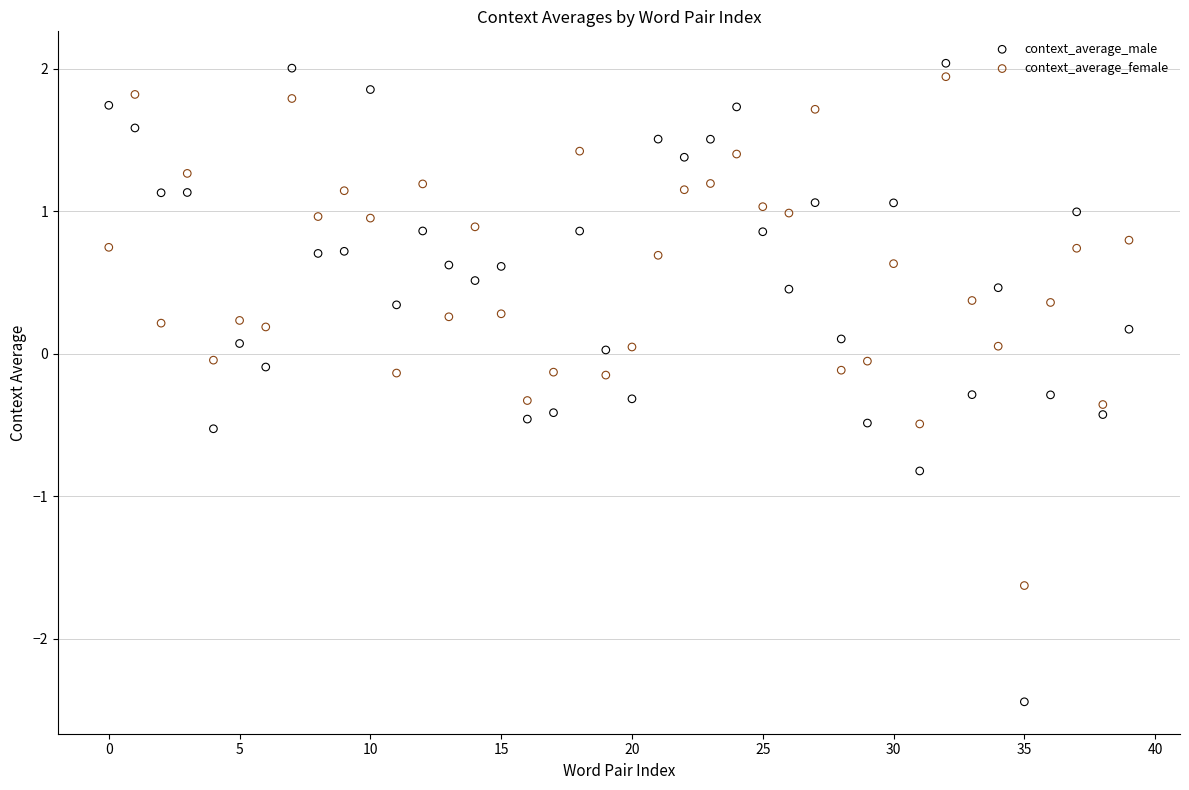

Which series has the largest Y range (max minus min)?

context_average_male